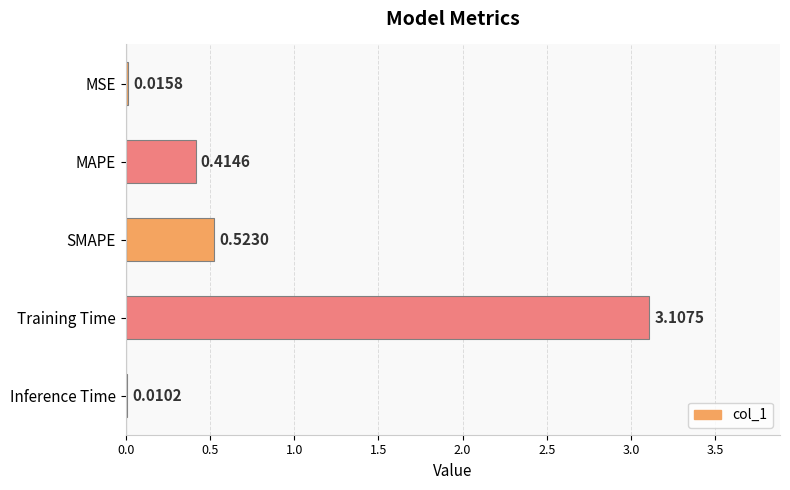

What is the sum of all values?

4.1